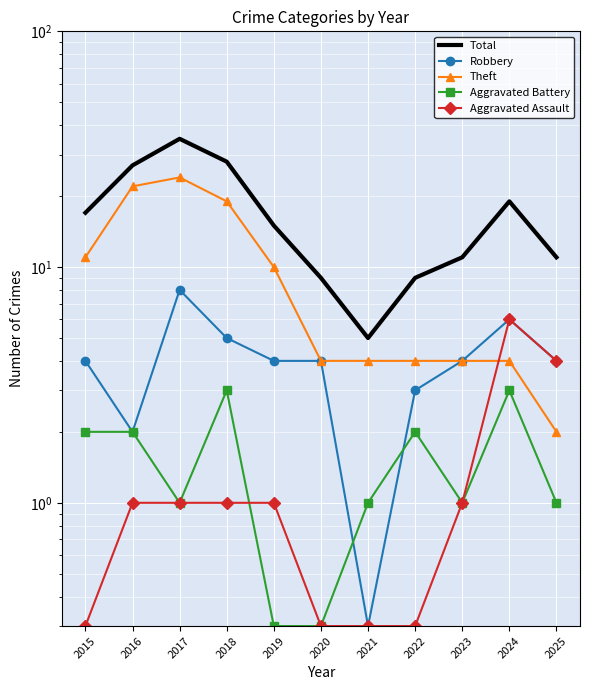

Count the number of data series in this chart.

5